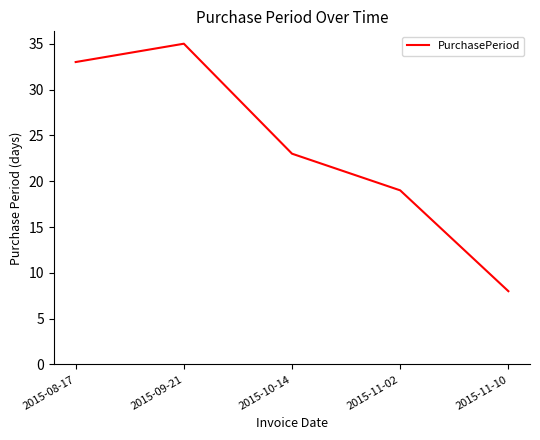

Approximately how many times larger is the value at 2015-11-10 compared to 2015-09-21?

0.2